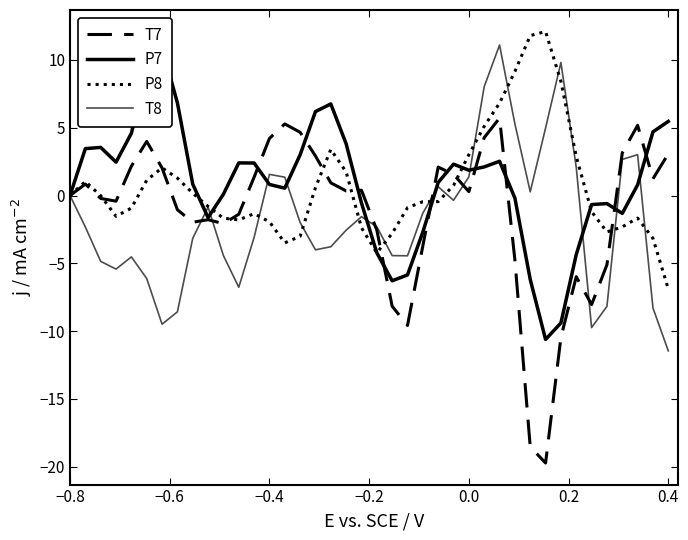

What is the average value of the T7 series?

-1.2